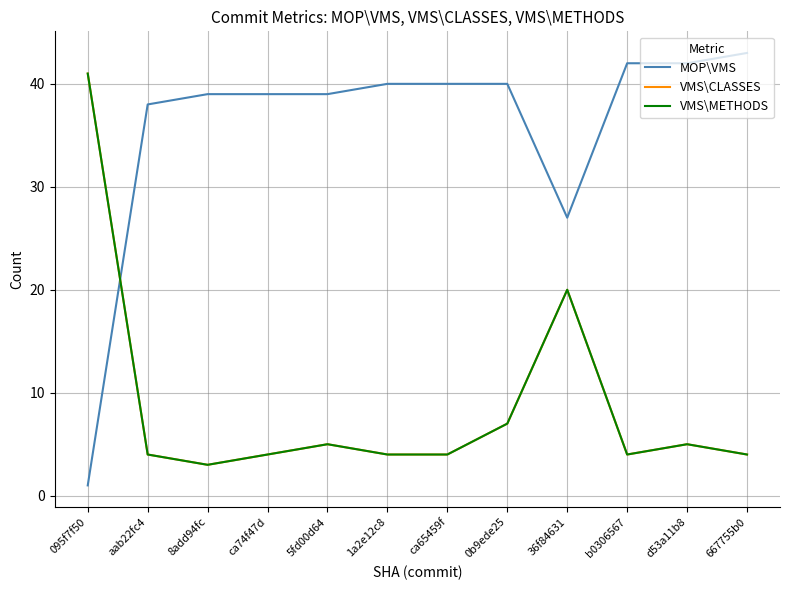

Does the chart have visible grid lines?

Yes